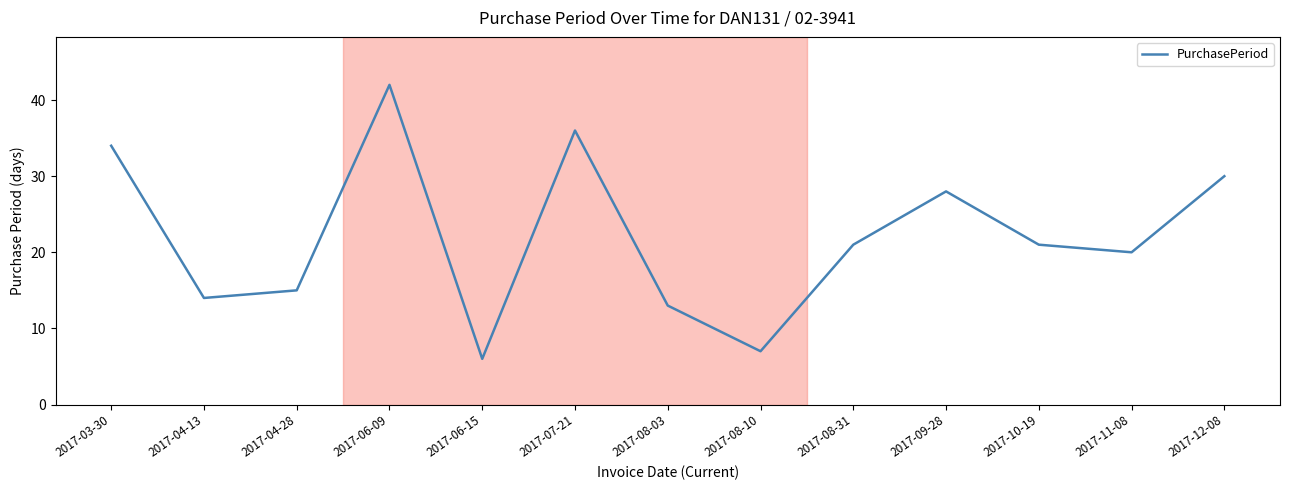

What value does the data have at 2017-06-15, to the nearest 5?

5